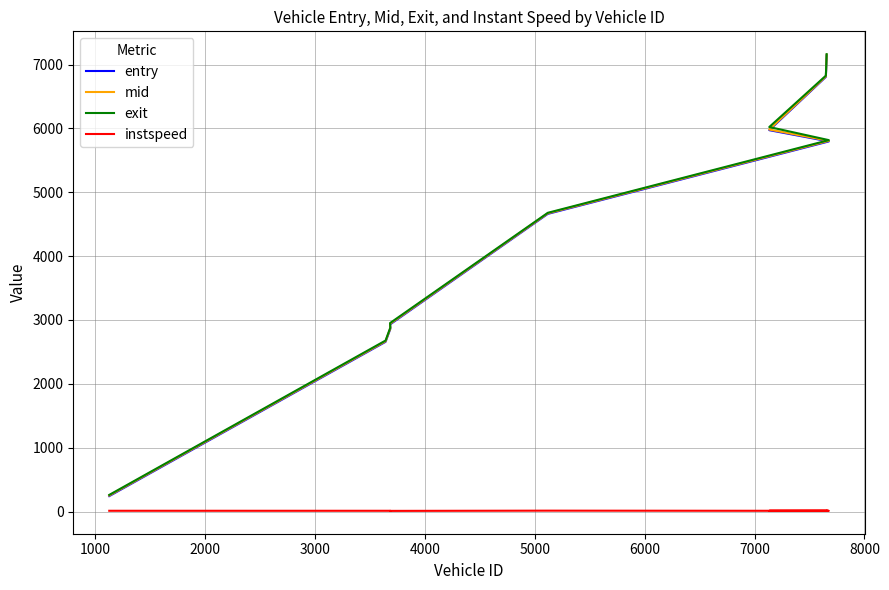

At 4000, list the series in order from largest to smallest.

exit, mid, entry, instspeed